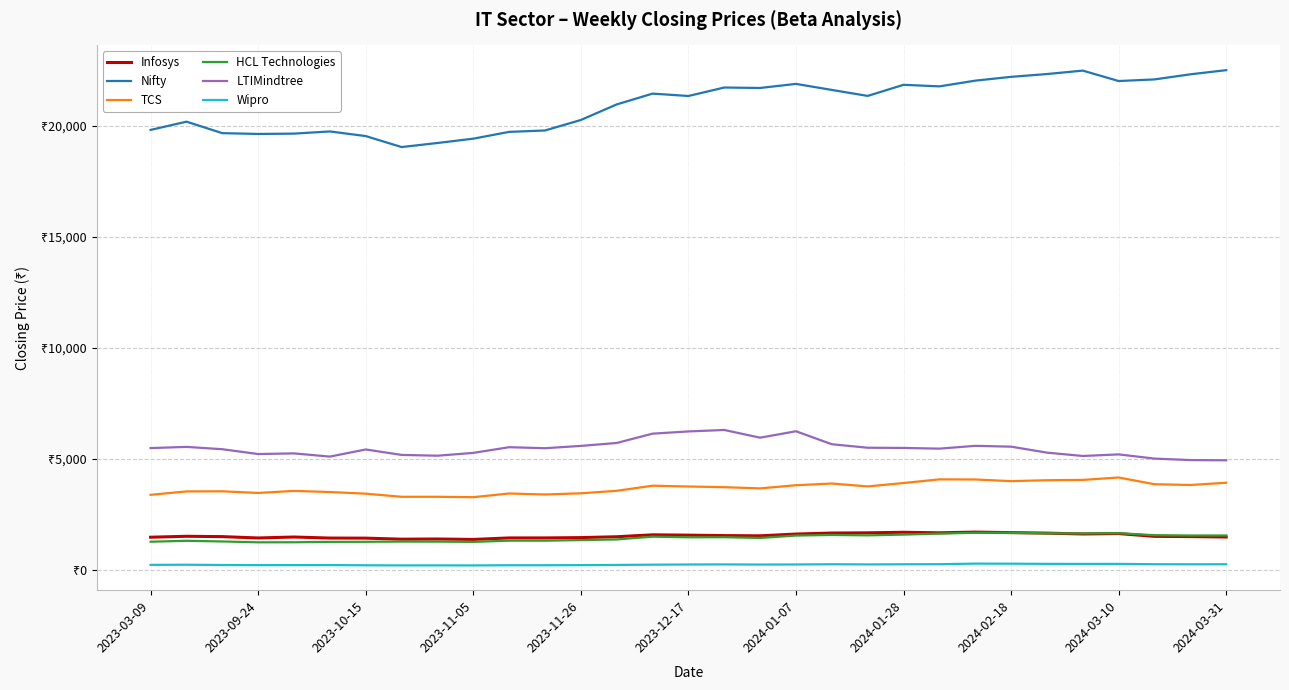

What is the minimum value shown in the chart?

189.7